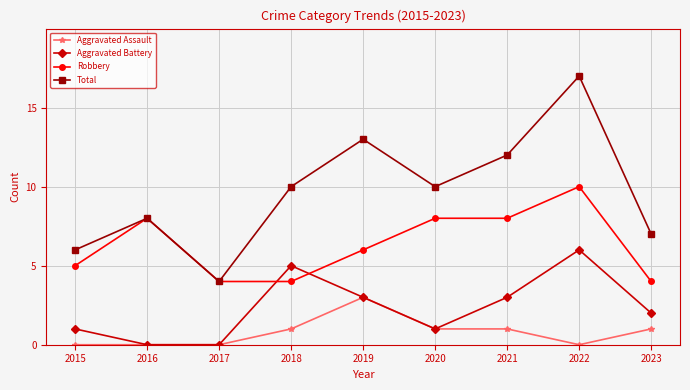

Rank the series by their average value, from highest to lowest.

Total, Robbery, Aggravated Battery, Aggravated Assault